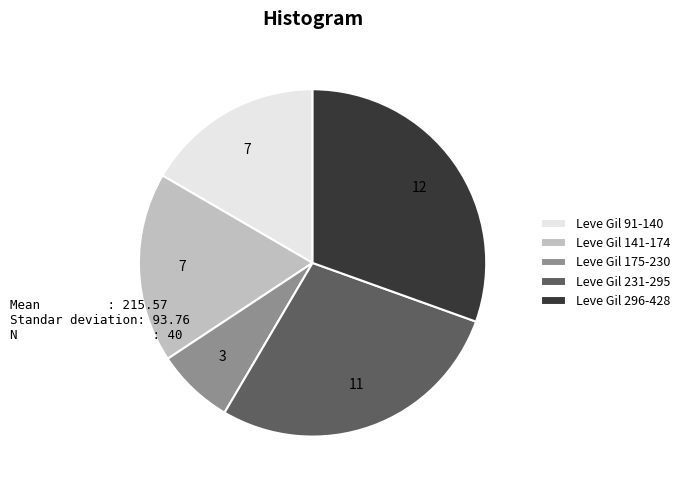

What is the smallest slice in the pie chart?

Leve Gil 175-230